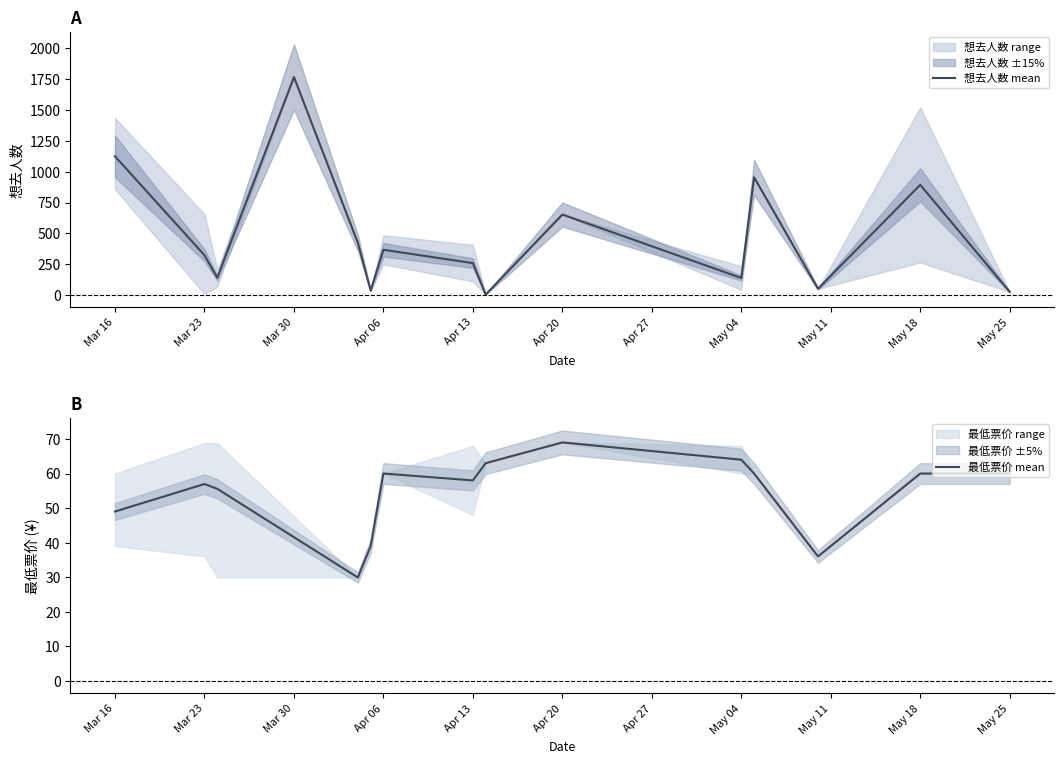

Is the value of 最低票价 at 14 greater than the value of 想去人数 at 4?

No